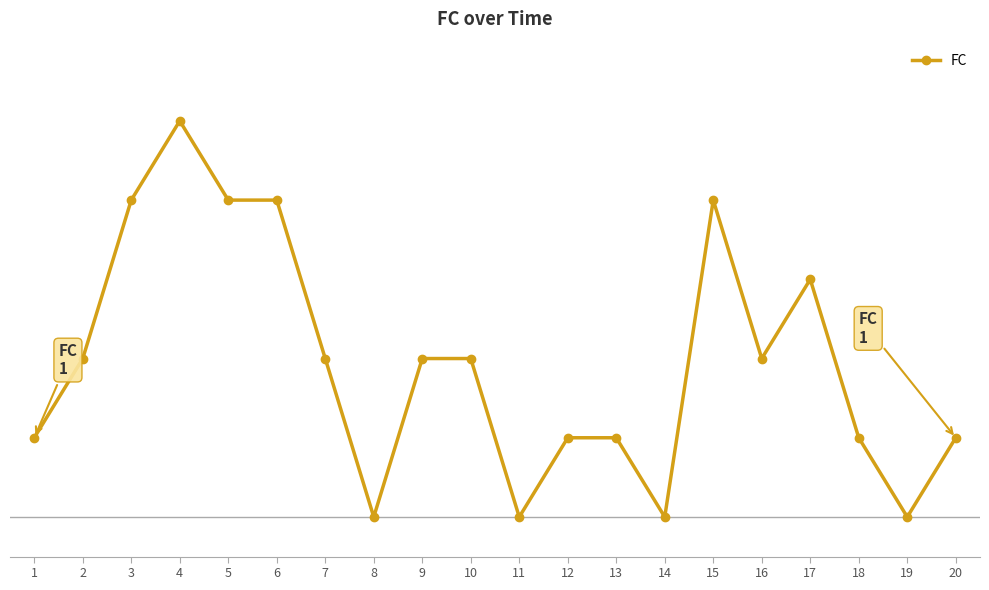

Reading right to left, extract all data points from this chart.

20=1	19=0	18=1	17=3	16=2	15=4	14=0	13=1	12=1	11=0	10=2	9=2	8=0	7=2	6=4	5=4	4=5	3=4	2=2	1=1